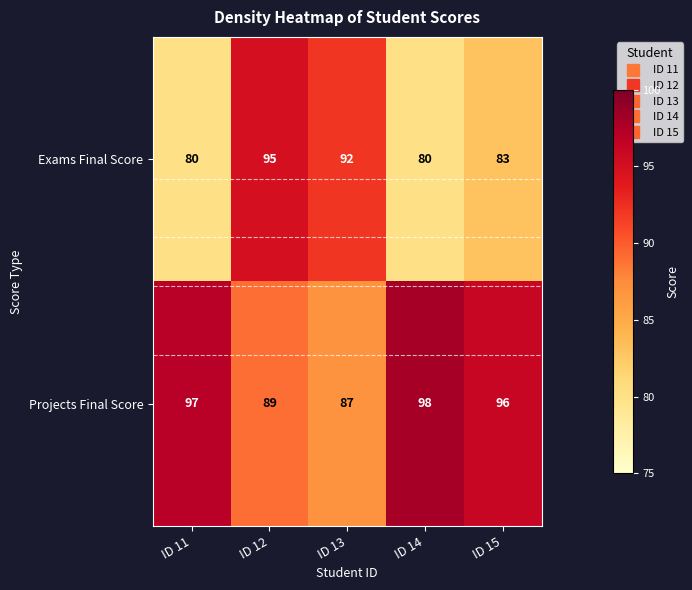

What is the smallest value displayed?

80